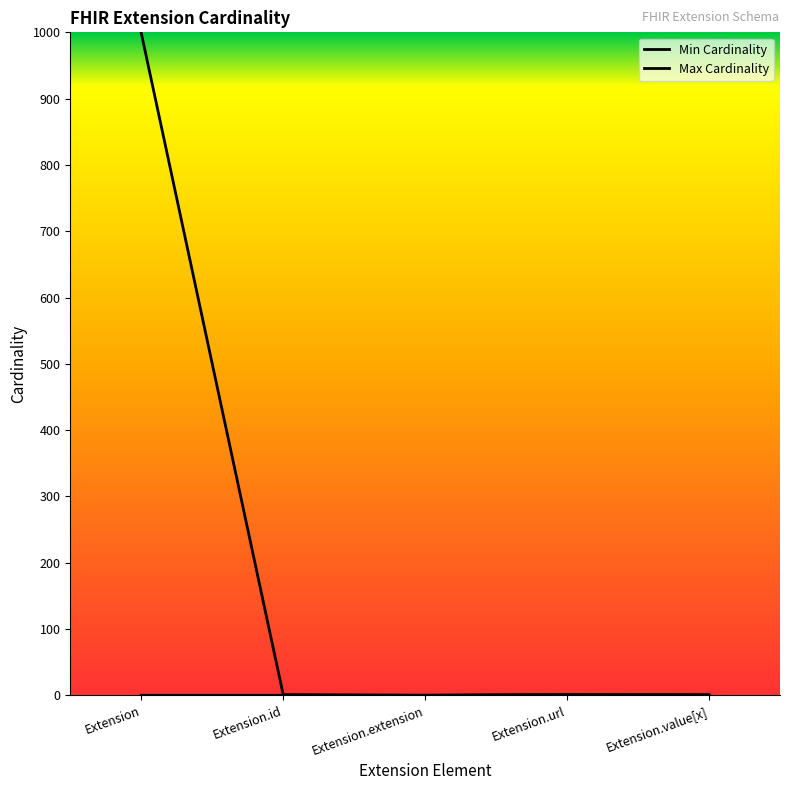

Reading left to right, what are all the values shown in this chart?

Min Cardinality: Extension=0	Extension.id=0	Extension.extension=0	Extension.url=1	Extension.value[x]=0
Max Cardinality: Extension=999	Extension.id=1	Extension.extension=0	Extension.url=1	Extension.value[x]=1